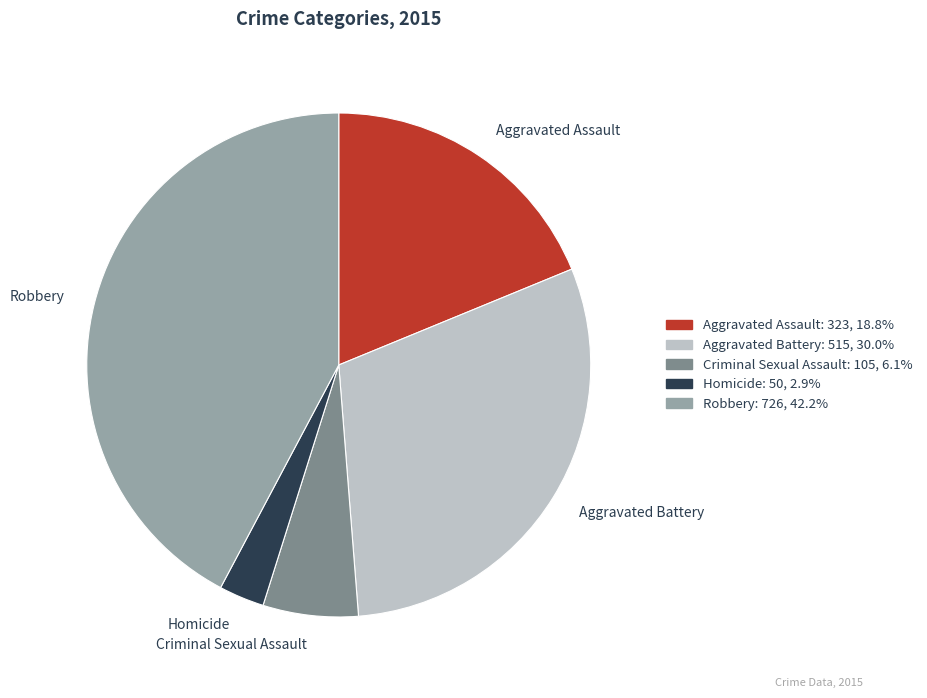

Rank the categories by value from highest to lowest.

Robbery, Aggravated Battery, Aggravated Assault, Criminal Sexual Assault, Homicide